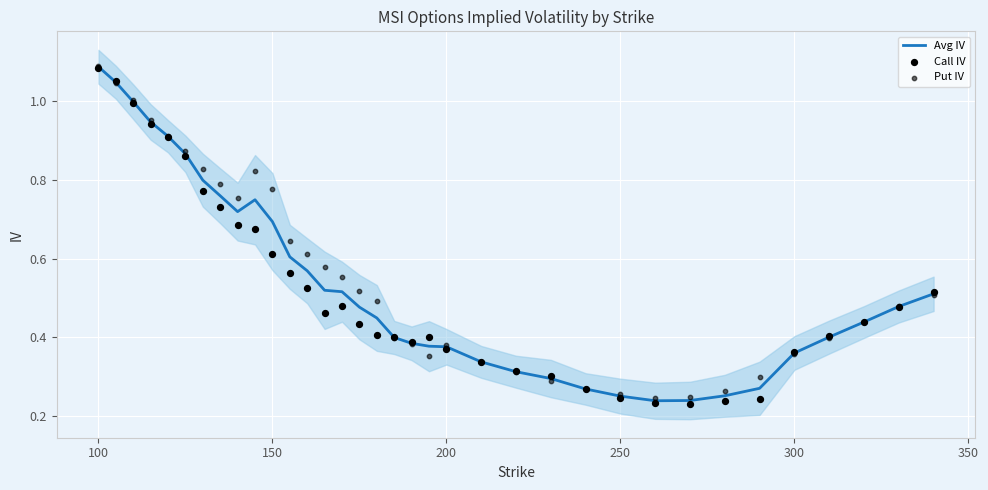

Which series reaches the maximum Y coordinate?

Put IV